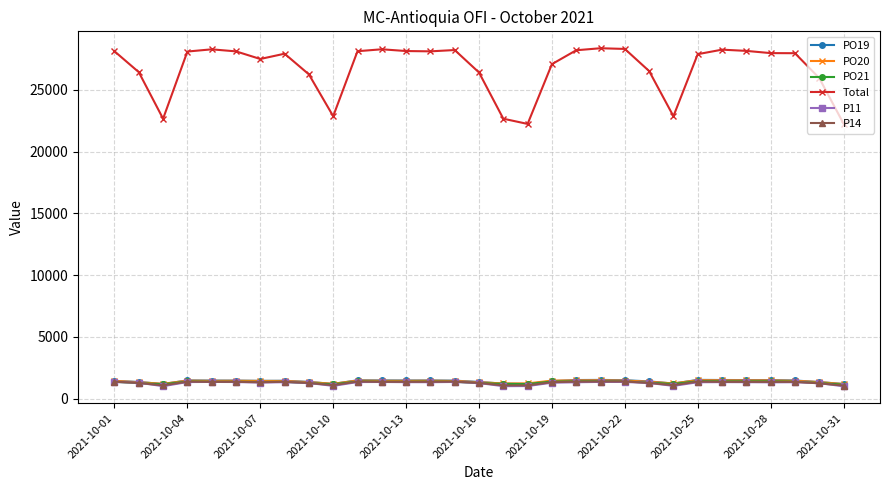

What is the maximum value for P11?

1354.0